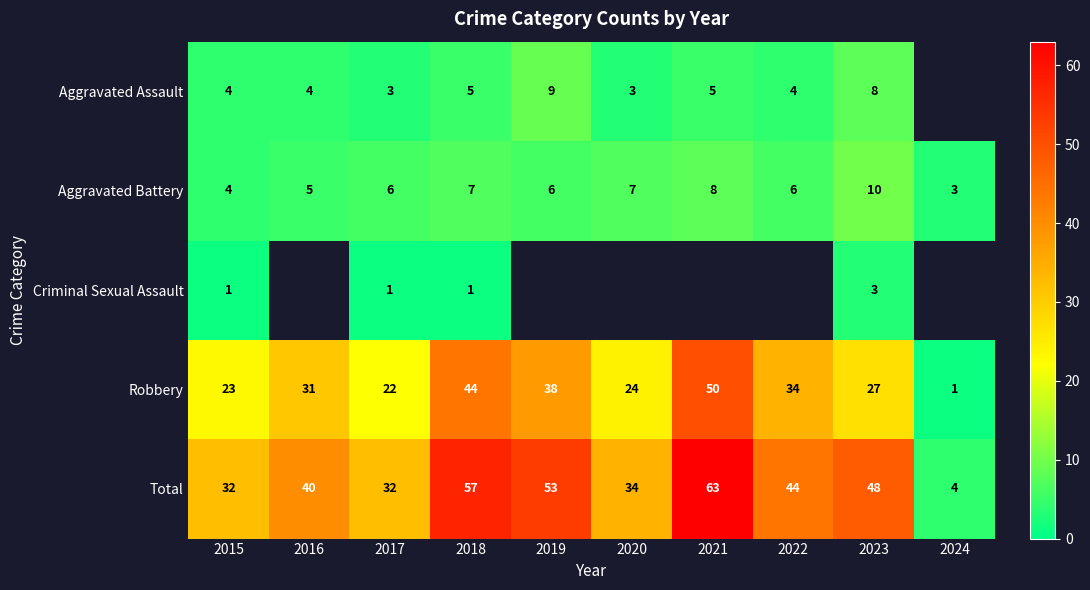

At how many categories does at least one series exceed 35?

6